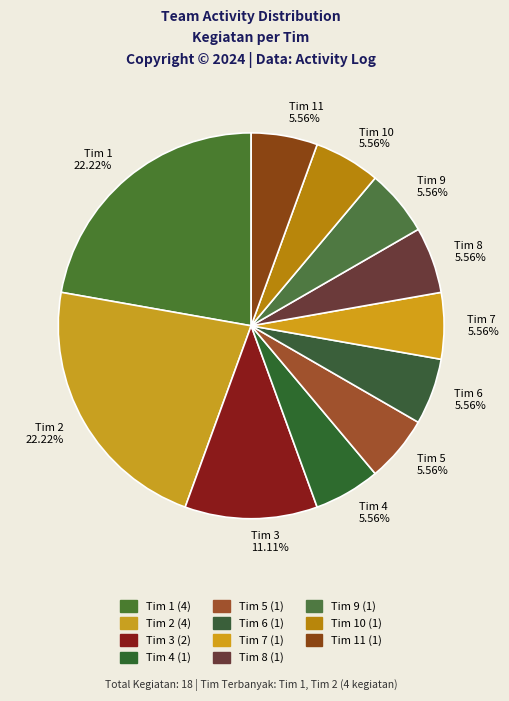

Do Tim 1 22.22% and Tim 3 11.11% together represent more than half of the pie?

No